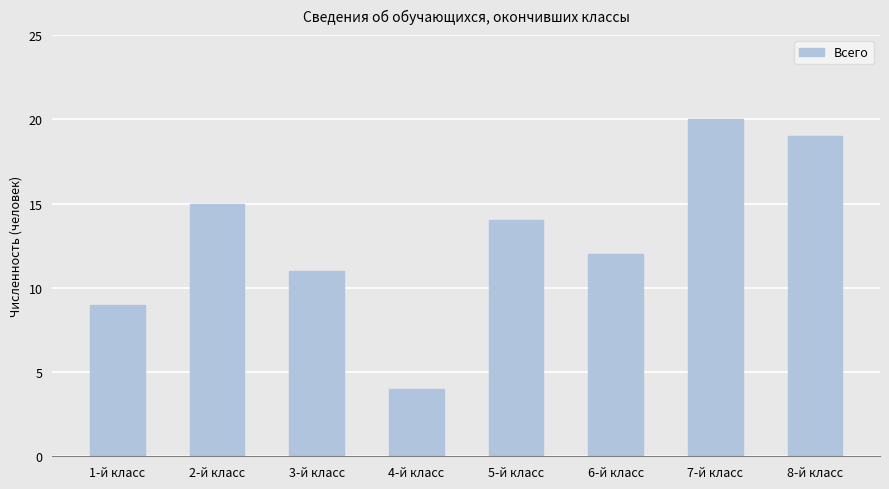

At which label is the value closest to 12?

6-й класс